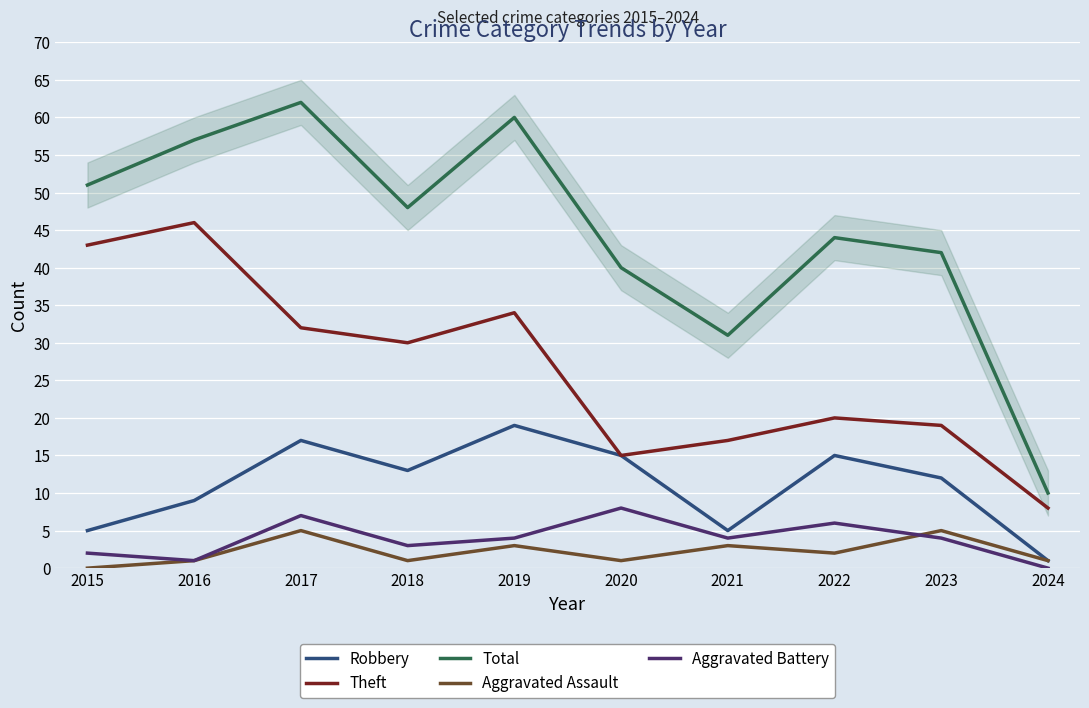

At which category does the chart reach its minimum across all series?

2015